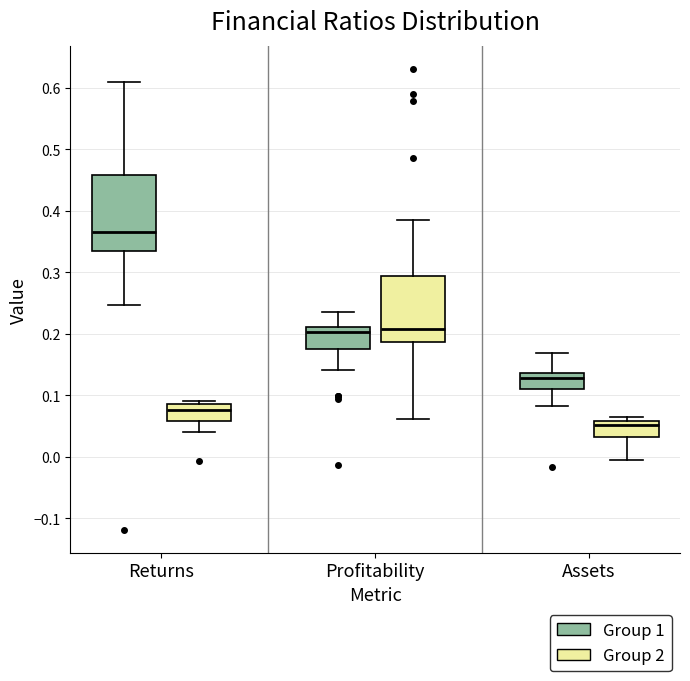

Reading left to right, transcribe this box plot: for each box, give where its median line is, the range the box spans, and where its two whiskers end, as read against the y-axis. The values are not printed on the chart, so give them approximately, as read against the axis.

Returns (Group 1): median 0.37, box 0.34 to 0.46, whiskers 0.25 to 0.61
Returns (Group 2): median 0.08, box 0.06 to 0.09, whiskers 0.04 to 0.09 (just above the box's upper edge)
Profitability (Group 1): median 0.20, box 0.17 to 0.21, whiskers 0.14 to 0.24
Profitability (Group 2): median 0.21, box 0.19 to 0.29, whiskers 0.06 to 0.39
Assets (Group 1): median 0.13, box 0.11 to 0.14, whiskers 0.08 to 0.17
Assets (Group 2): median 0.05, box 0.03 to 0.06, whiskers 0.00 to 0.07